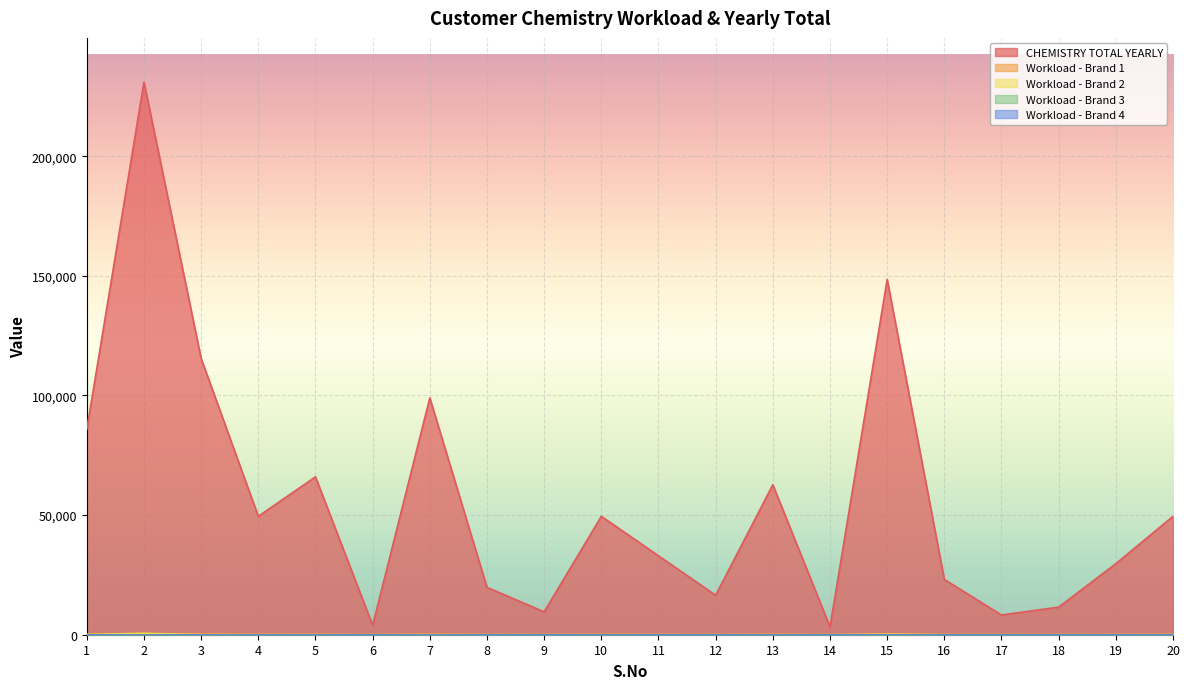

What is the difference between the CHEMISTRY TOTAL YEARLY values at 17 and 13?

54450